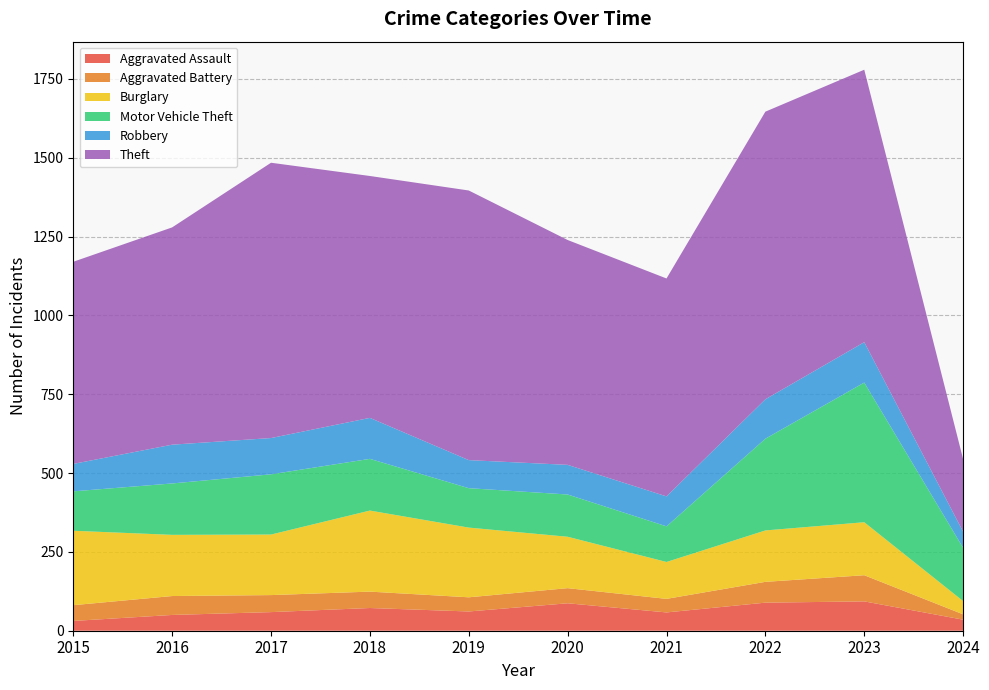

Reading left to right, transcribe all the data shown in this chart.

Aggravated Assault: 31	50	59	72	61	87	58	89	93	35
Aggravated Battery: 50	60	54	52	45	48	43	66	83	17
Burglary: 236	194	192	257	221	163	117	163	168	42
Motor Vehicle Theft: 125	163	191	164	125	134	113	291	443	169
Robbery: 87	123	115	130	89	94	95	125	128	51
Theft: 641	689	873	767	855	713	691	912	864	230